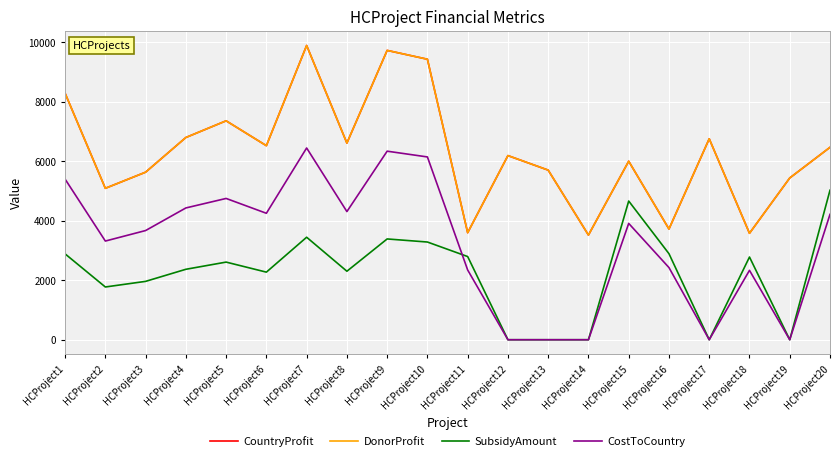

How many lines are shown in the chart?

4